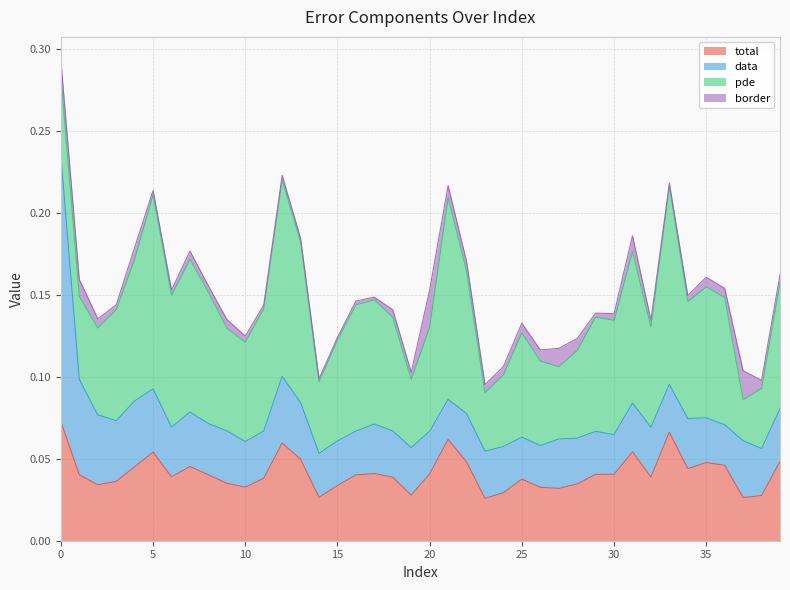

How many intersections are there between pde and data?

3